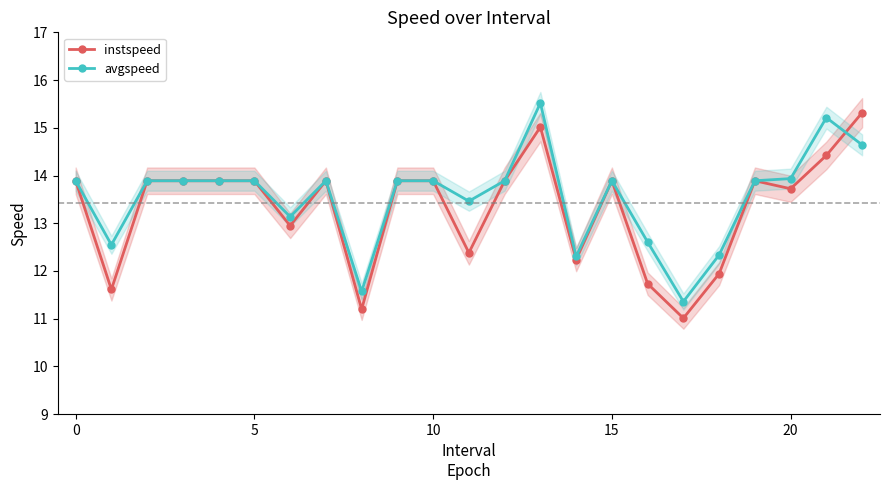

After their last crossing, which series has the higher values: avgspeed or instspeed?

instspeed